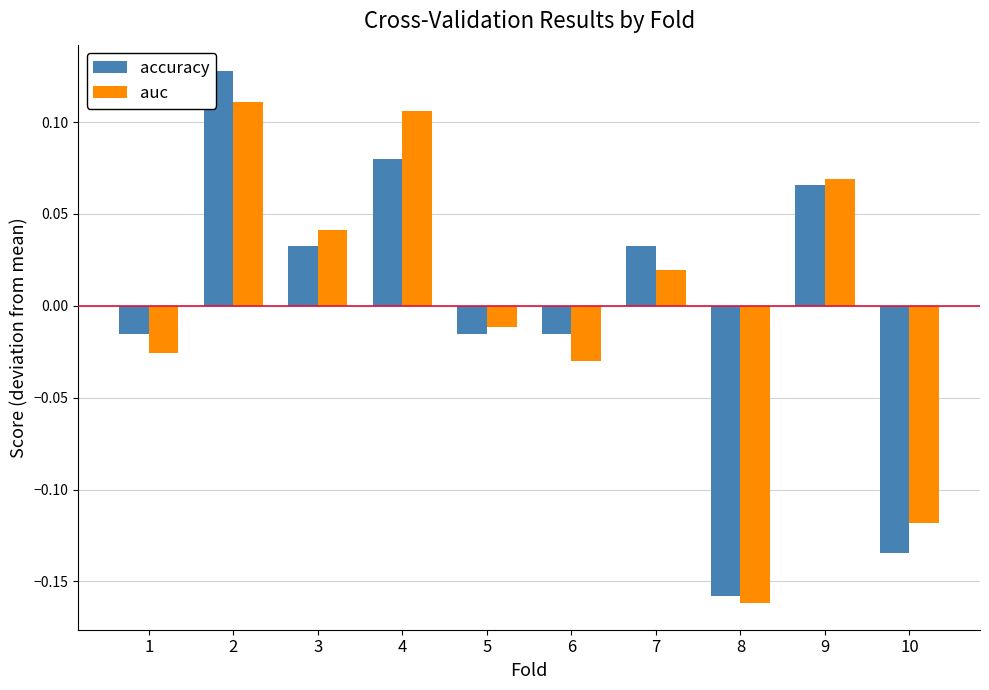

Where is auc nearest to the value 0?

5